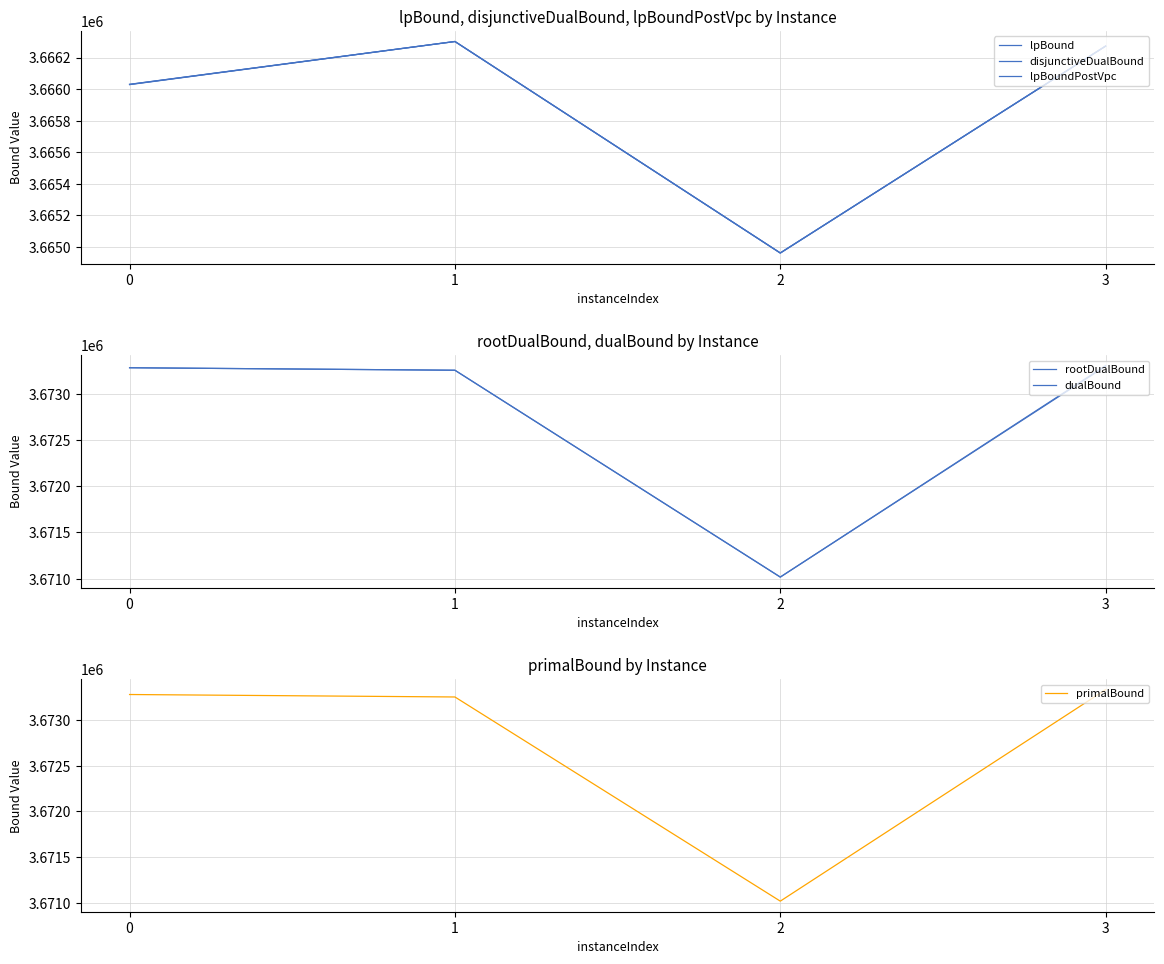

At which label does disjunctiveDualBound reach its peak?

1